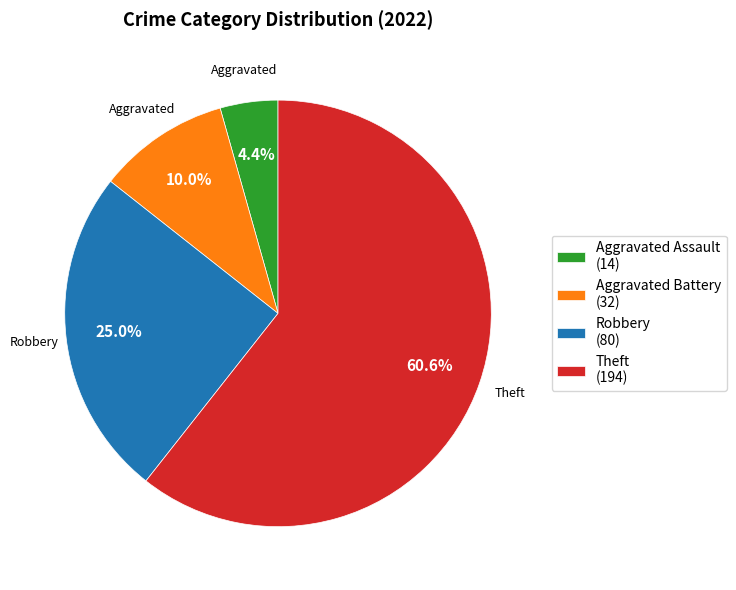

What percentage is the Aggravated Assault slice, to the nearest percent?

4%